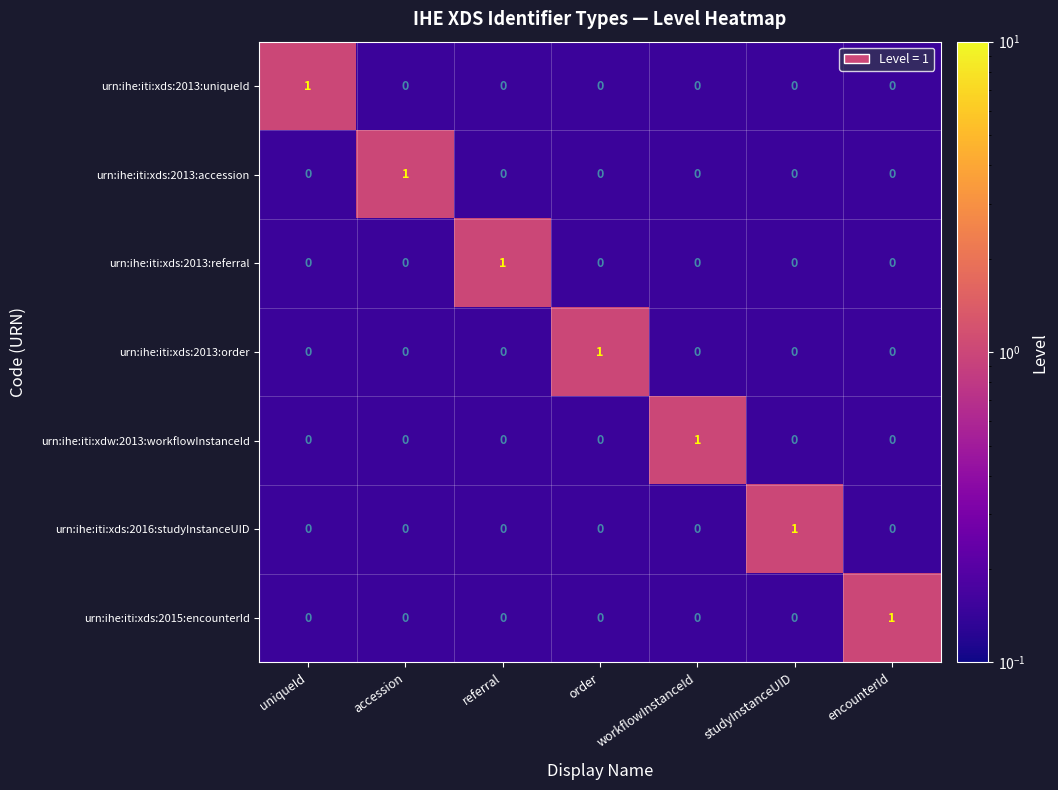

Which has a higher value, encounterId or order?

encounterId